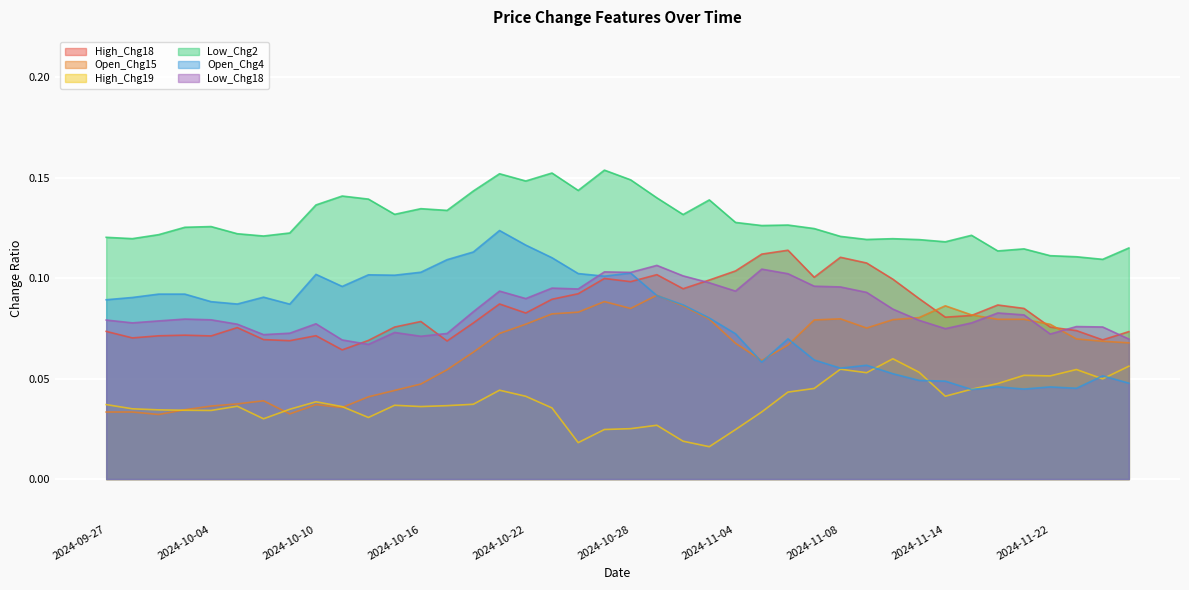

What is the sum of all Low_Chg2 values?

5.1